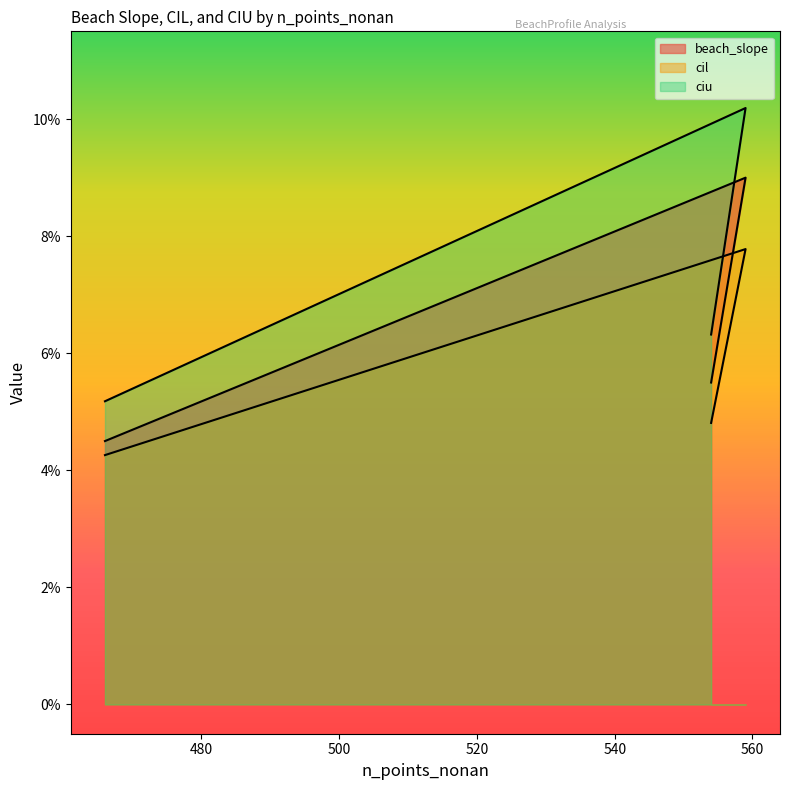

Which series changed the most between 554 and 466?

ciu